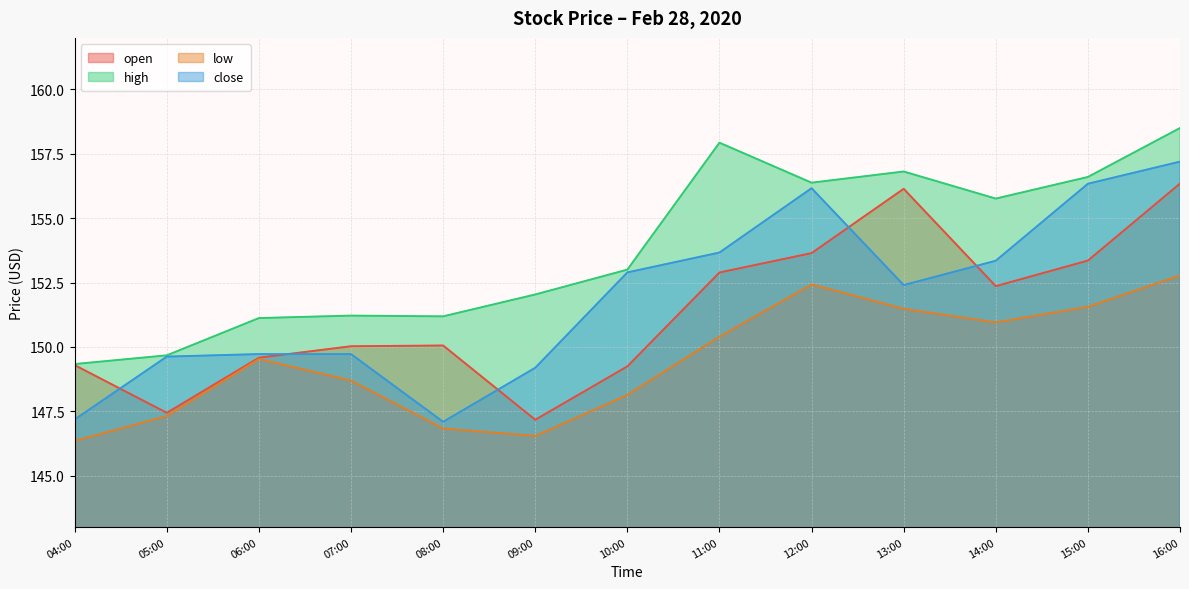

Is the value of high at 13:00 greater than the value of low at 15:00?

Yes